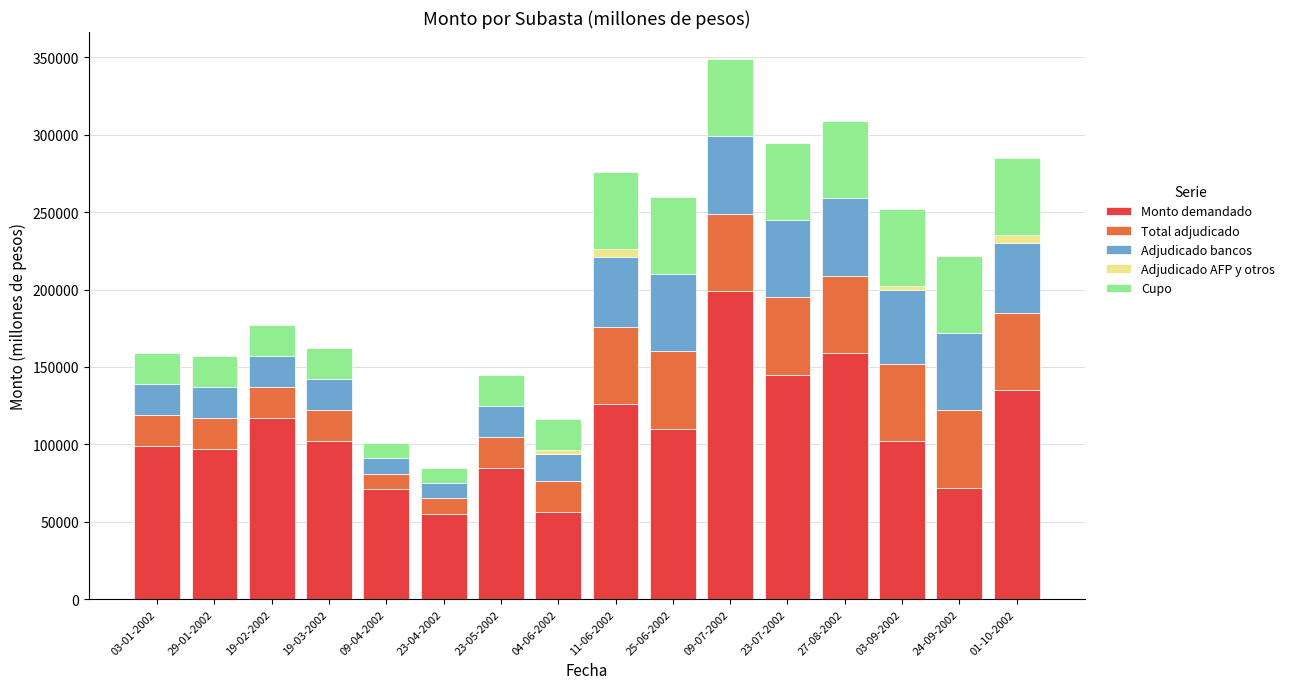

Which category has the highest value in the Monto demandado series?

09-07-2002